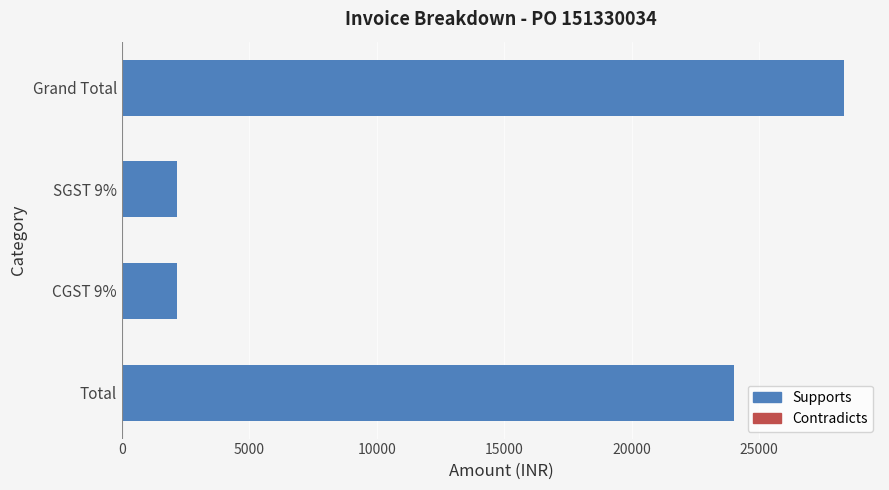

Does the chart contain stacked bars?

No